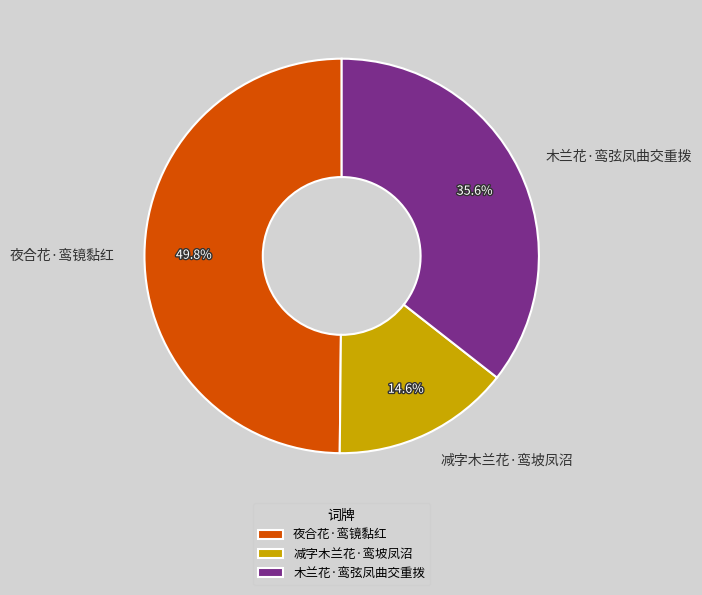

What percentage do 减字木兰花·鸾坡凤沼 and 夜合花·鸾镜黏红 together represent?

64.4%